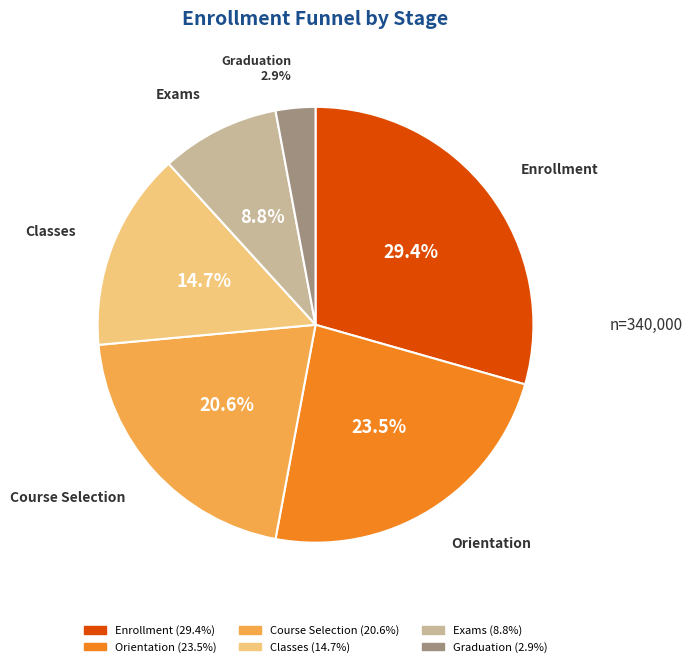

Combined, do Enrollment and Classes account for over 50%?

No